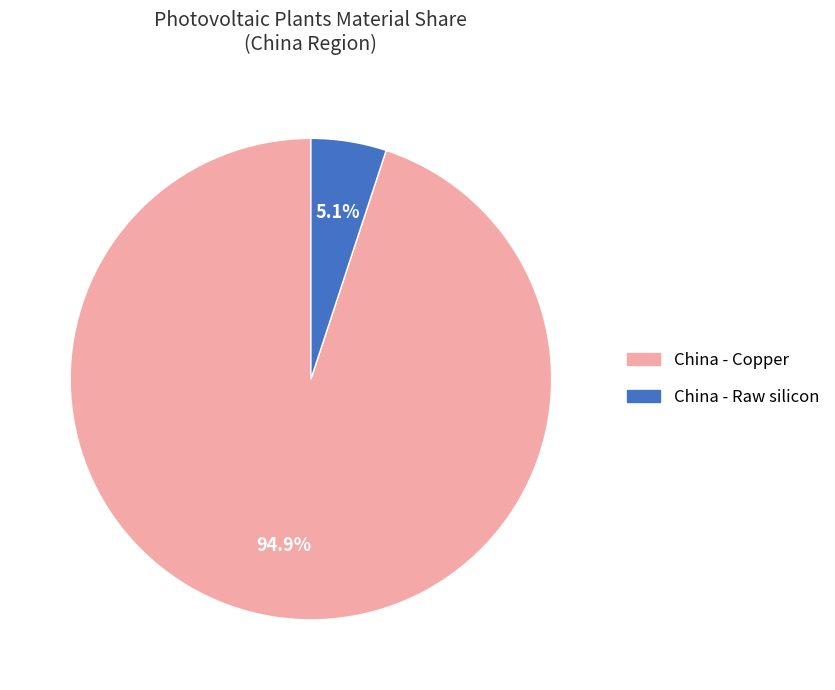

Count the number of slices in the pie.

2